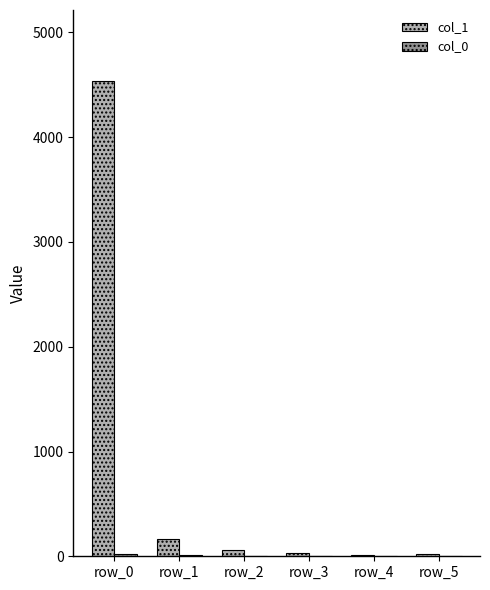

What is the greatest value displayed?

4534